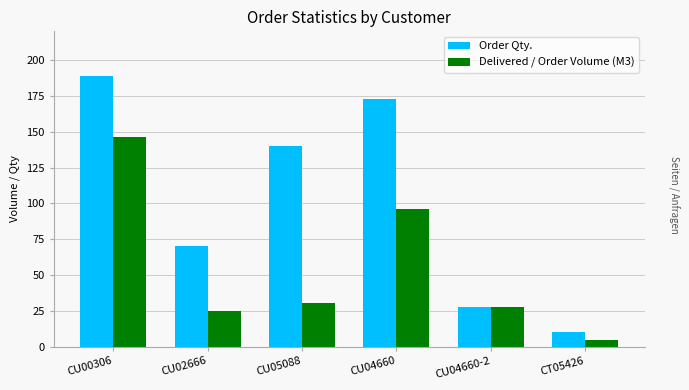

What is the label of the 6th bar from the left?

CT05426